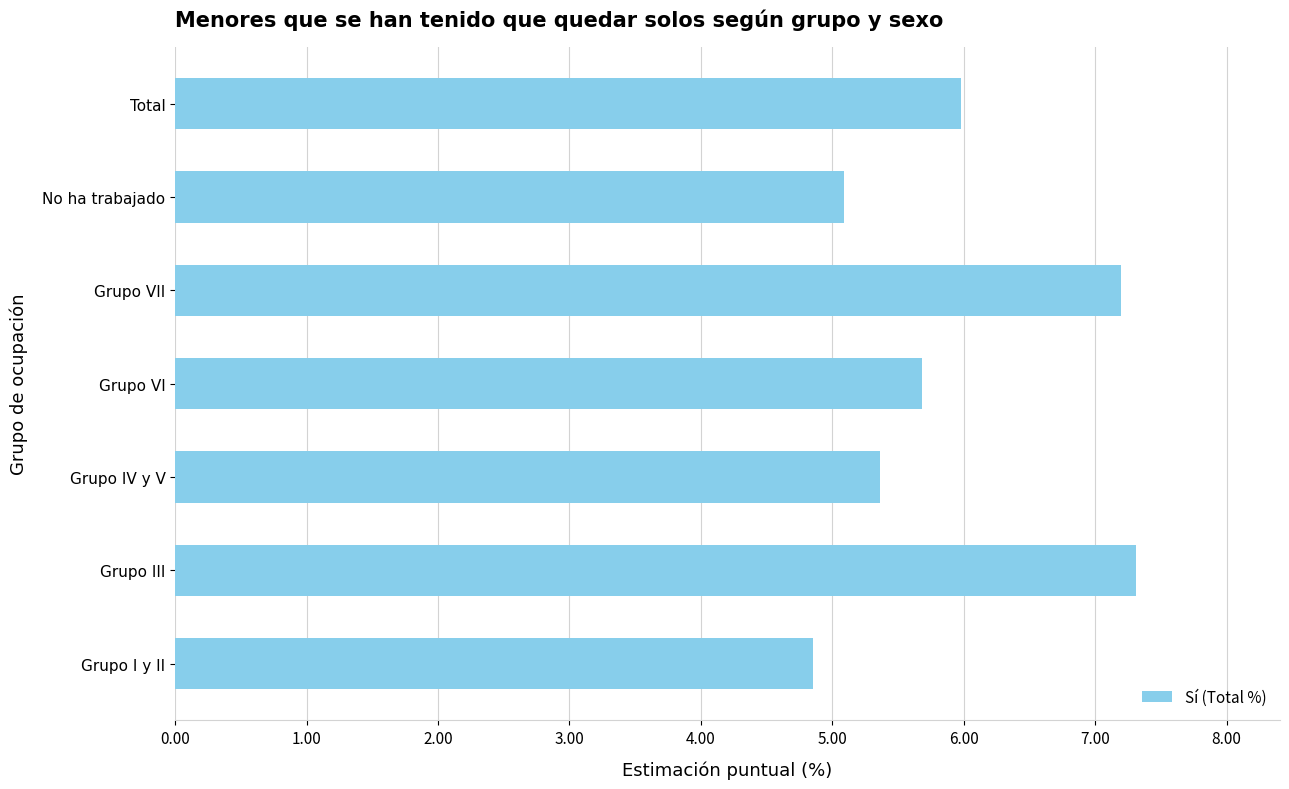

List the labels in order of value, smallest first.

Grupo I y II, No ha trabajado, Grupo IV y V, Grupo VI, Total, Grupo VII, Grupo III